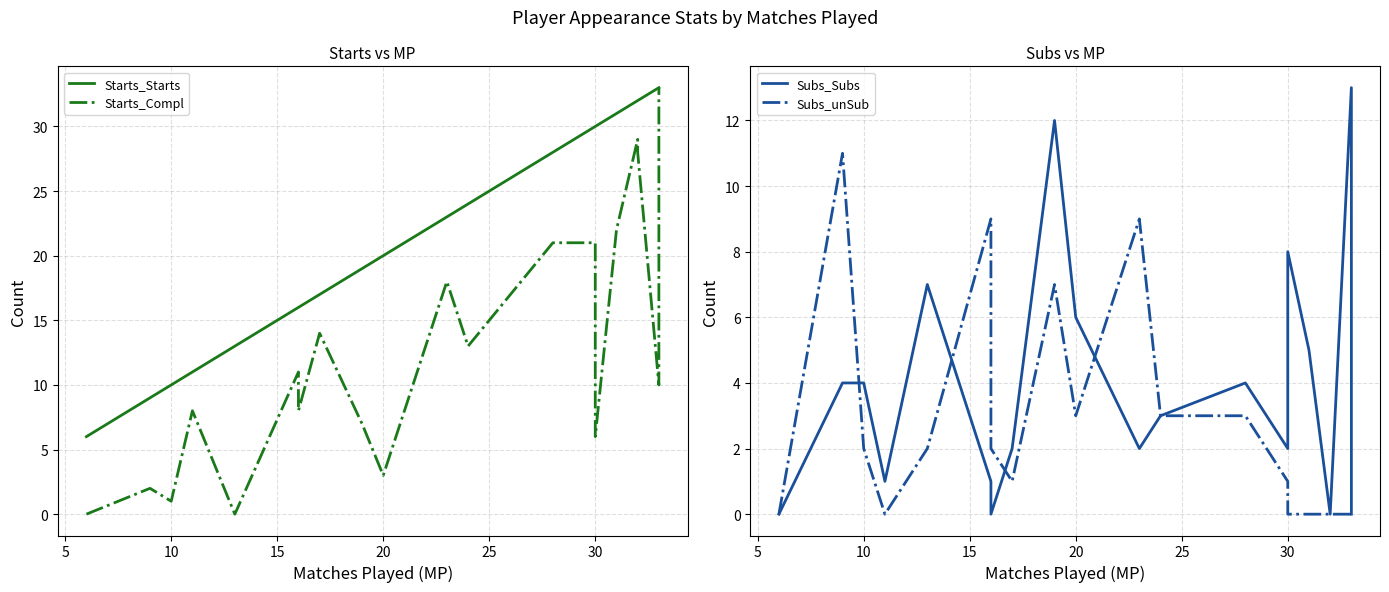

True or false: Subs_unSub has more than 2 points higher than both neighbors.

True